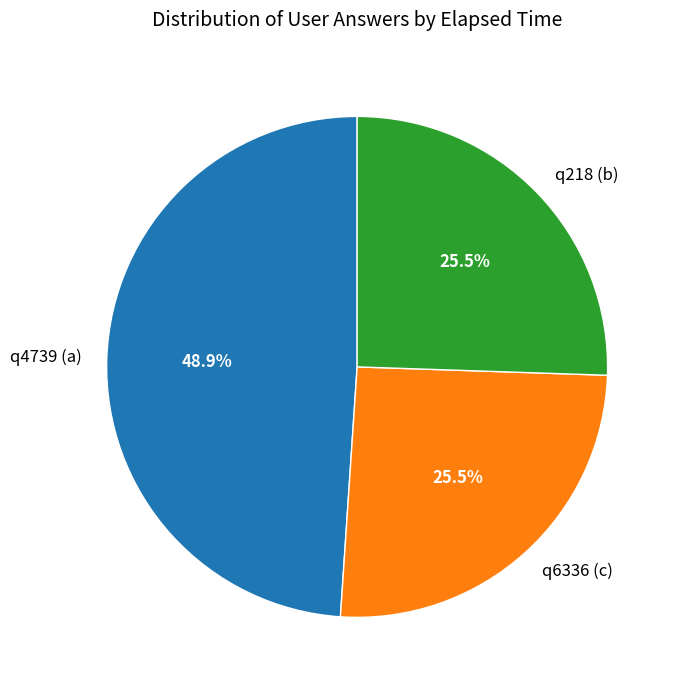

To the nearest percent, what is the average slice percentage?

33%